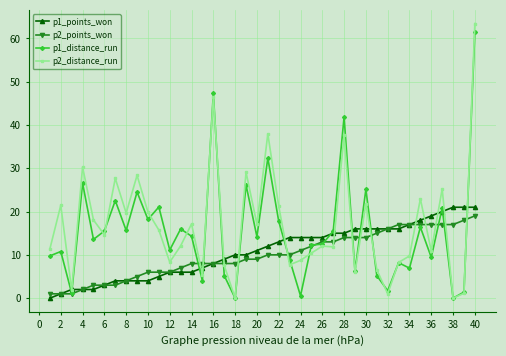

What is the difference between the maximum and minimum values in the p2_points_won series?

18.0